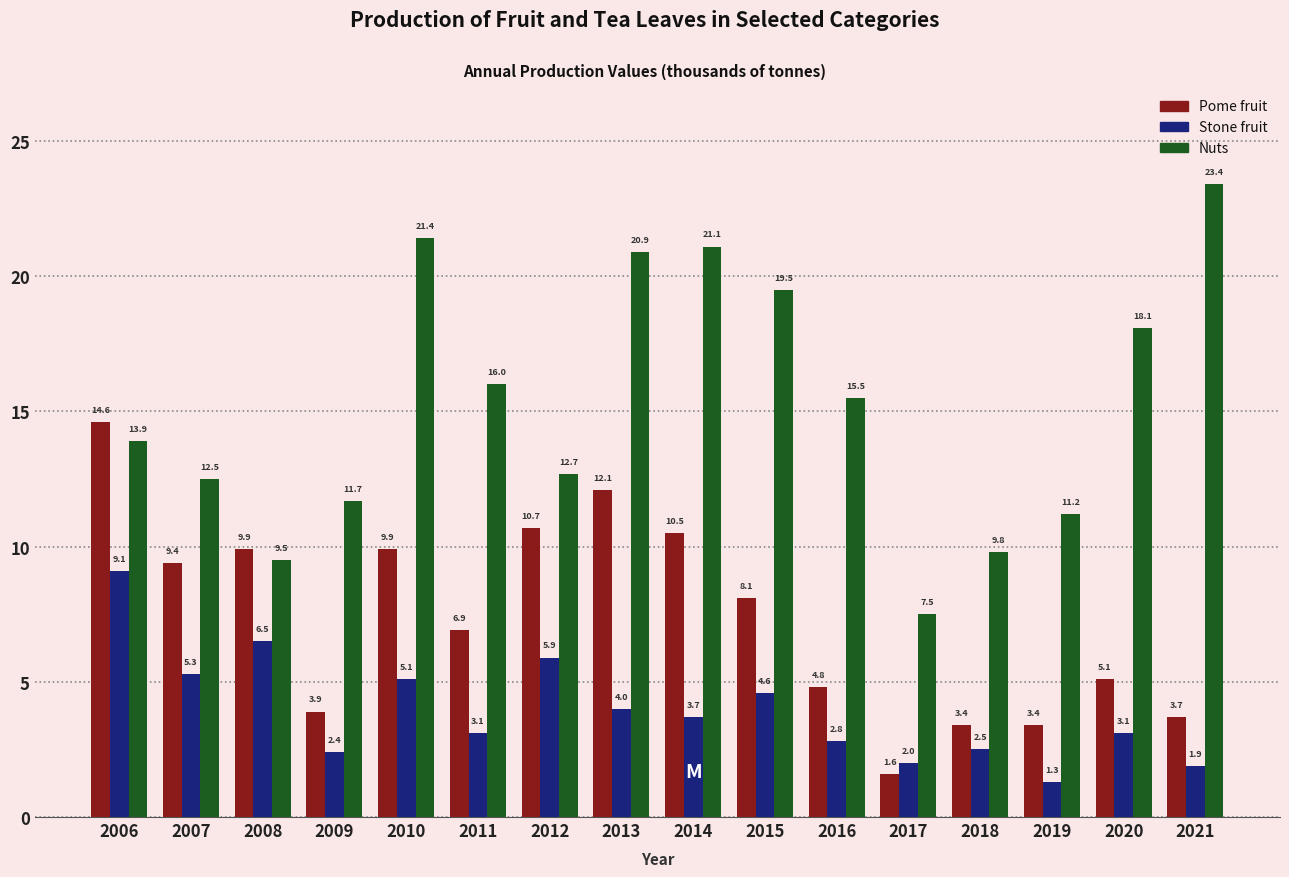

Reading right to left, what are all the values shown in this chart?

Pome fruit: 3.7	5.1	3.4	3.4	1.6	4.8	8.1	10.5	12.1	10.7	6.9	9.9	3.9	9.9	9.4	14.6
Stone fruit: 1.9	3.1	1.3	2.5	2.0	2.8	4.6	3.7	4.0	5.9	3.1	5.1	2.4	6.5	5.3	9.1
Nuts: 23.4	18.1	11.2	9.8	7.5	15.5	19.5	21.1	20.9	12.7	16.0	21.4	11.7	9.5	12.5	13.9